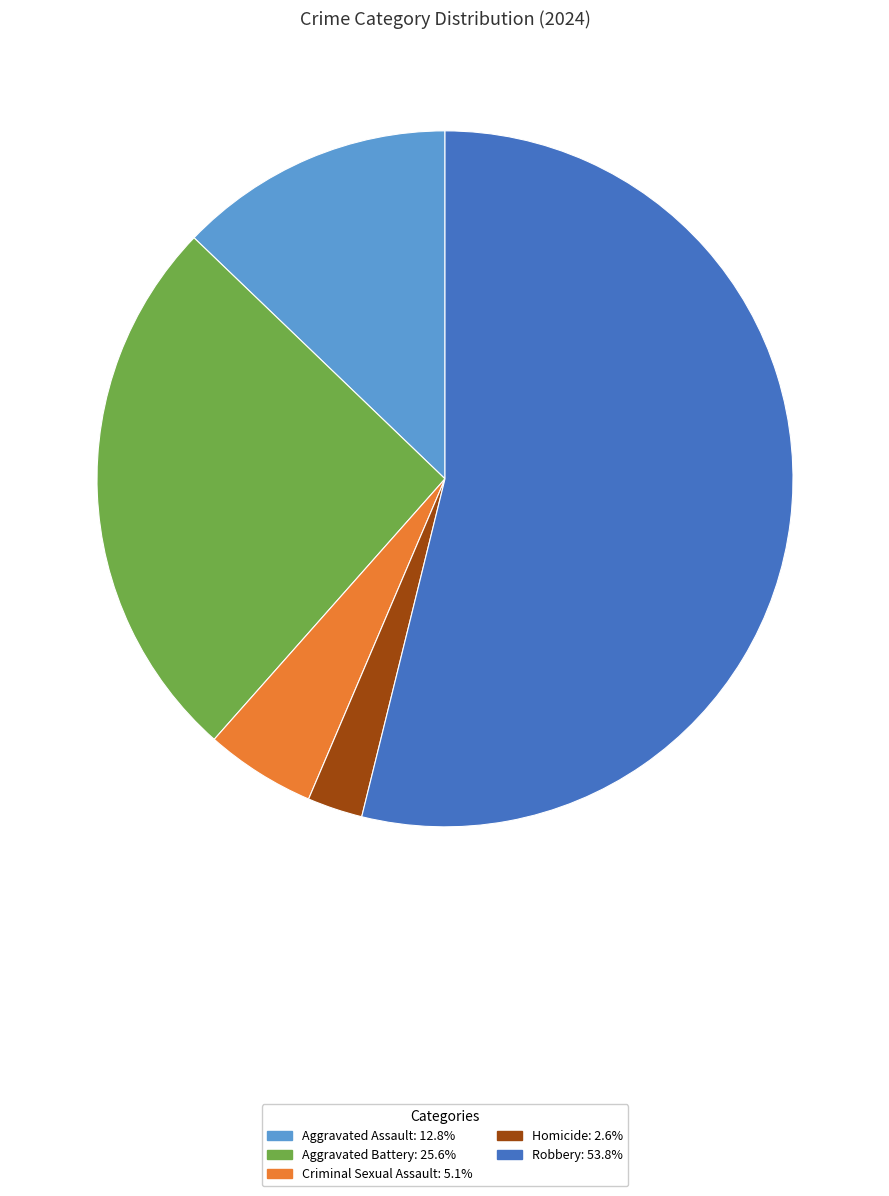

Which has a higher value, Criminal Sexual Assault or Aggravated Battery?

Aggravated Battery